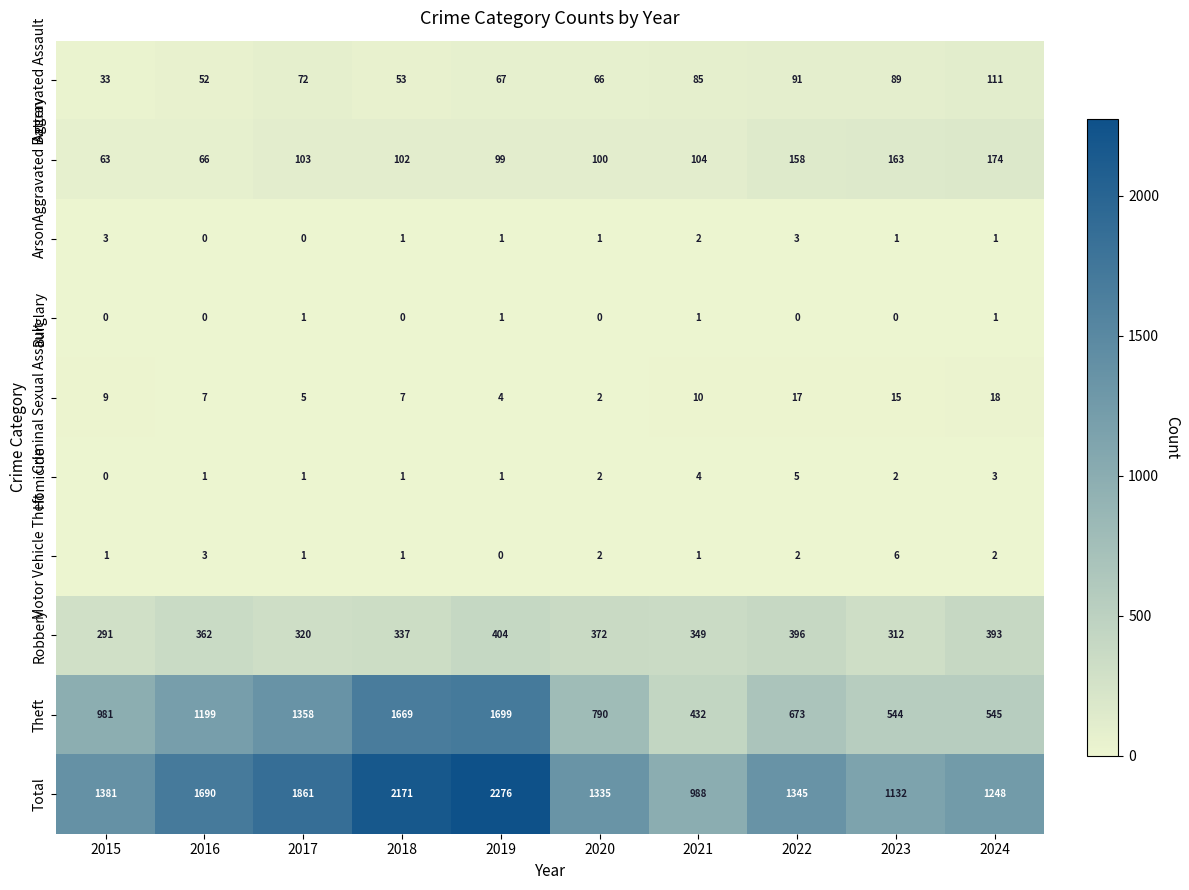

What is the greatest value displayed?

2276